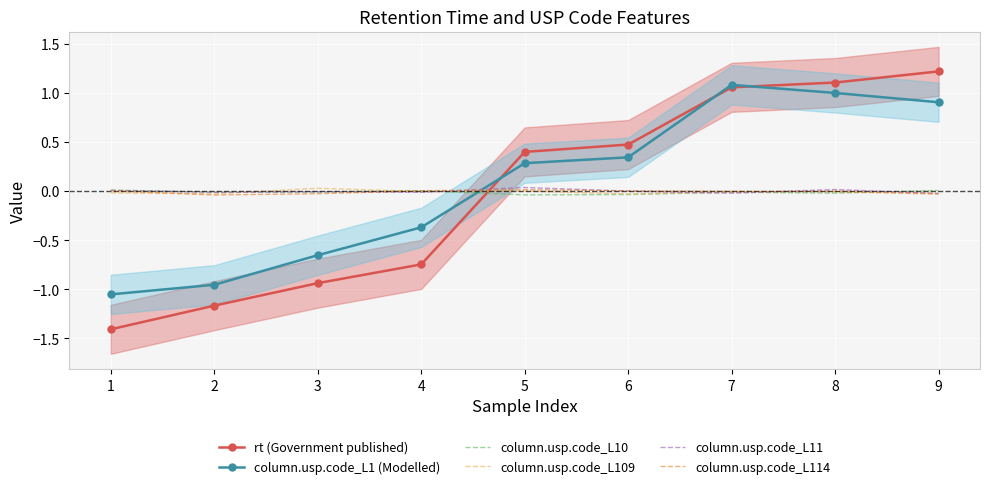

What is the difference between the maximum and minimum values in the column.usp.code_L114 series?

0.1